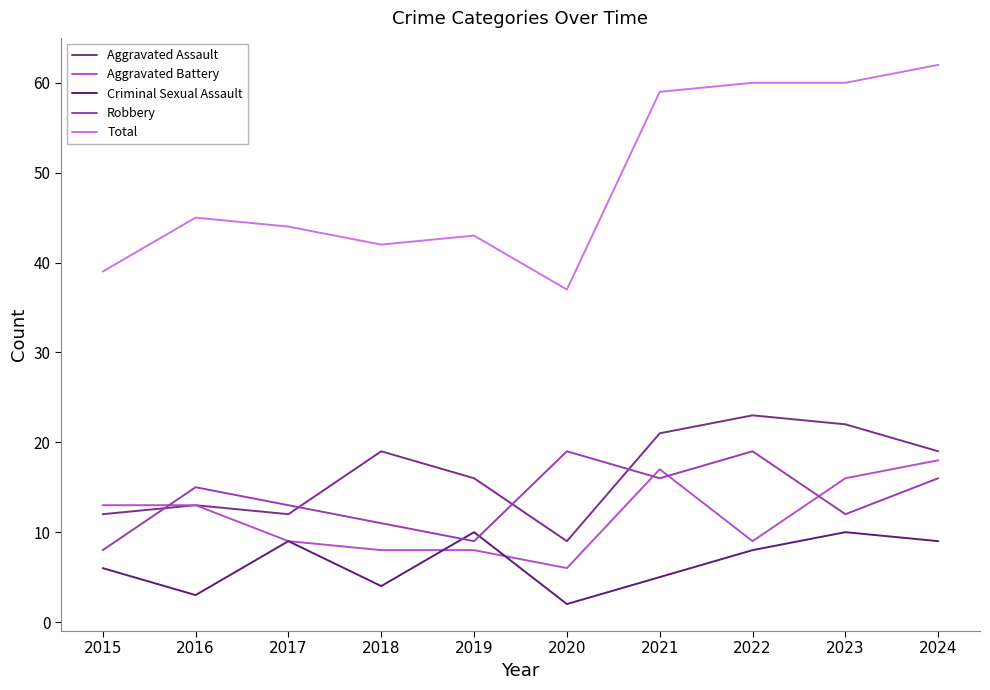

Which series has the largest total across all categories?

Total